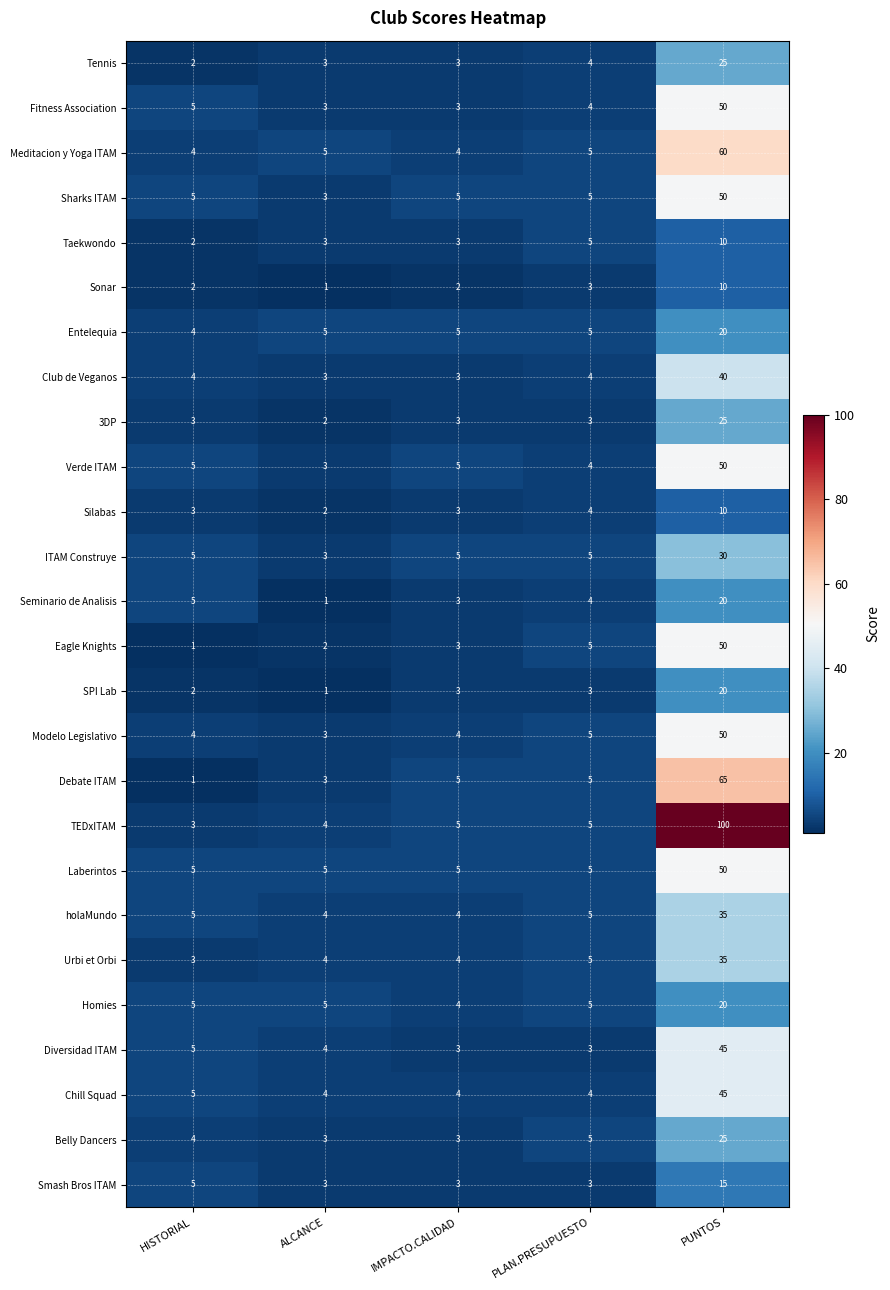

True or false: 3DP has a value of 25 at PUNTOS.

True